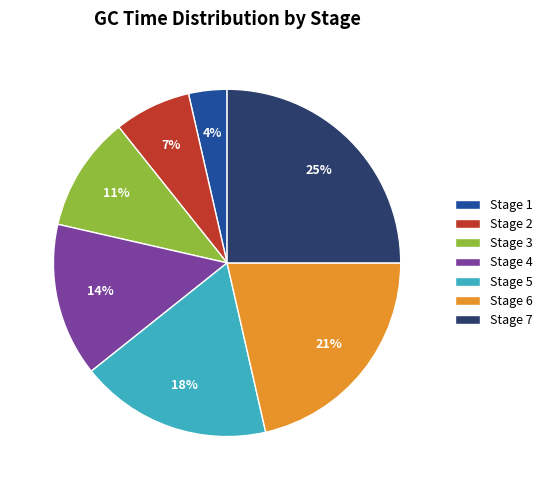

Is it true that Stage 2 is 20% of the pie?

False